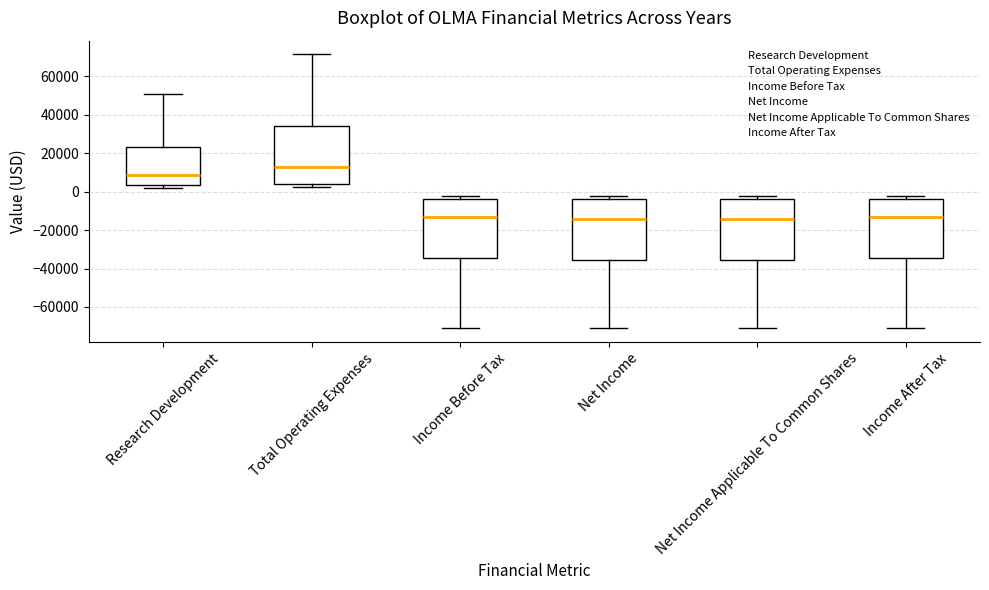

Where does the median line of the box for Net Income Applicable To Common Shares sit on the y-axis? The values are not printed on the chart, so give them approximately, as read against the axis.

-14000